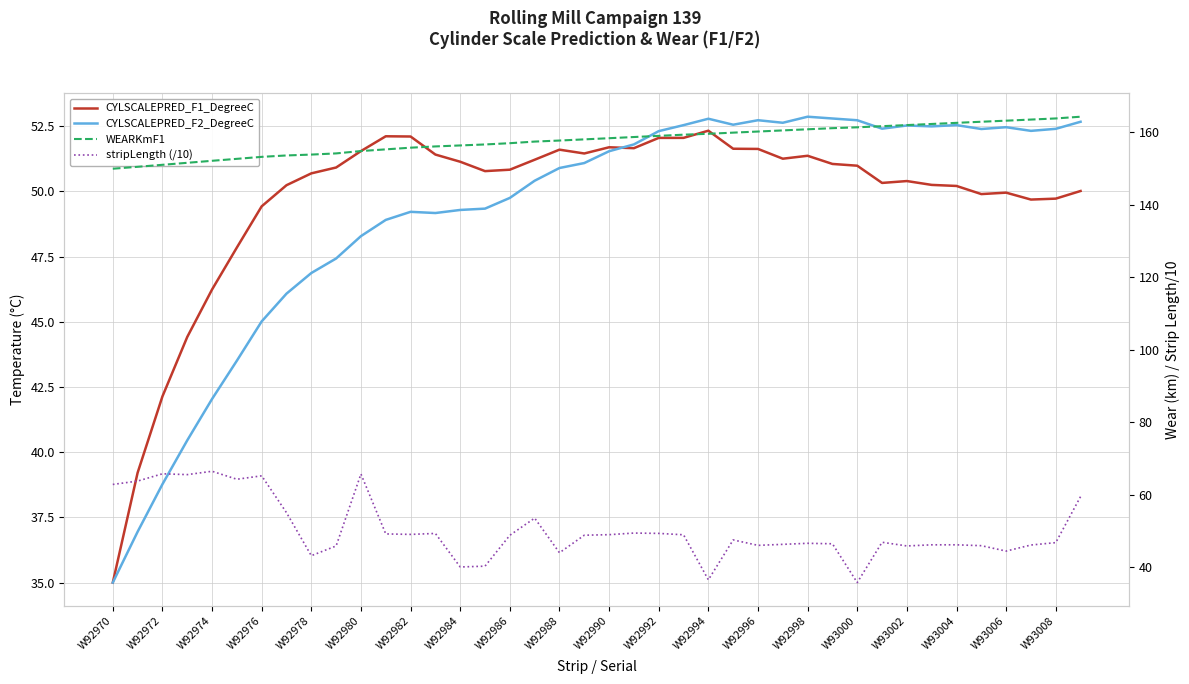

What is the value of the WEARKmF1 point at the 27th from the left?

160.2